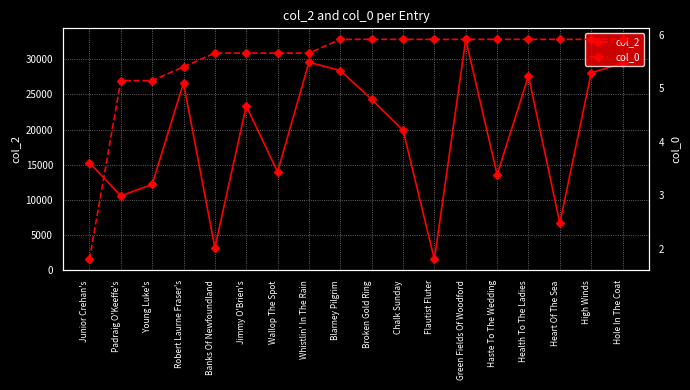

Does the chart display data point markers on the line(s)?

Yes